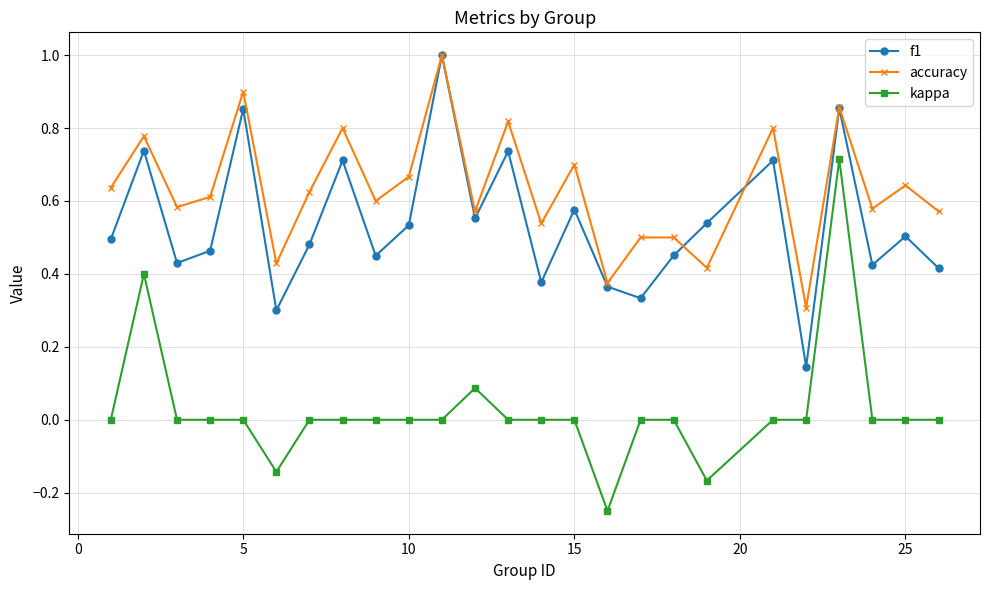

How many interior local valleys does the accuracy series have?

9